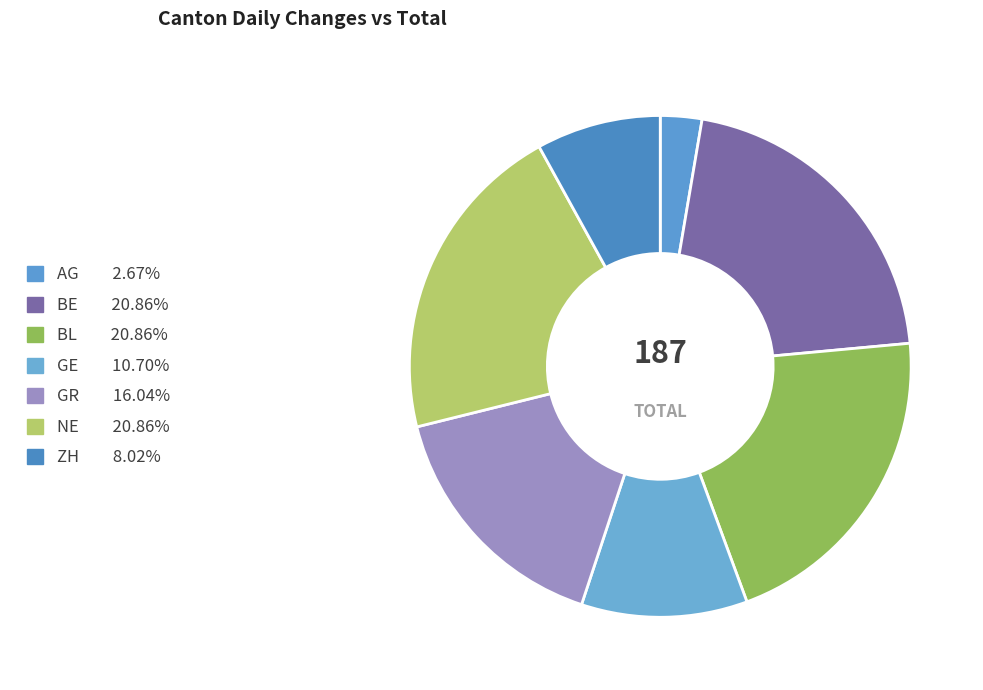

How many segments does this pie chart have?

7